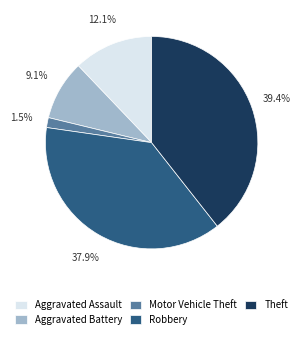

Does Theft account for over 50% of the chart?

No